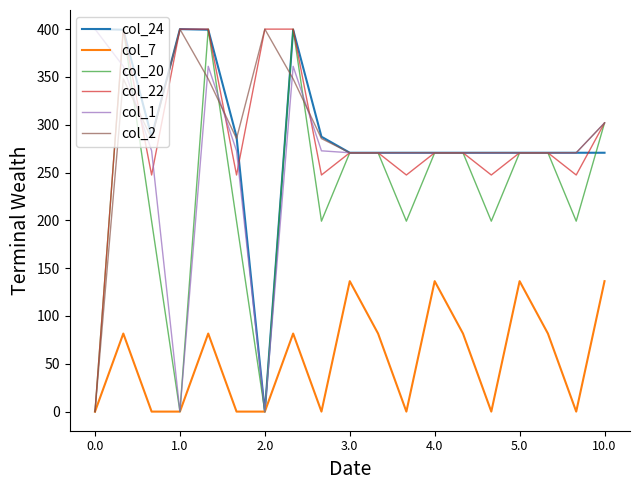

What is the greatest value displayed?

400.0